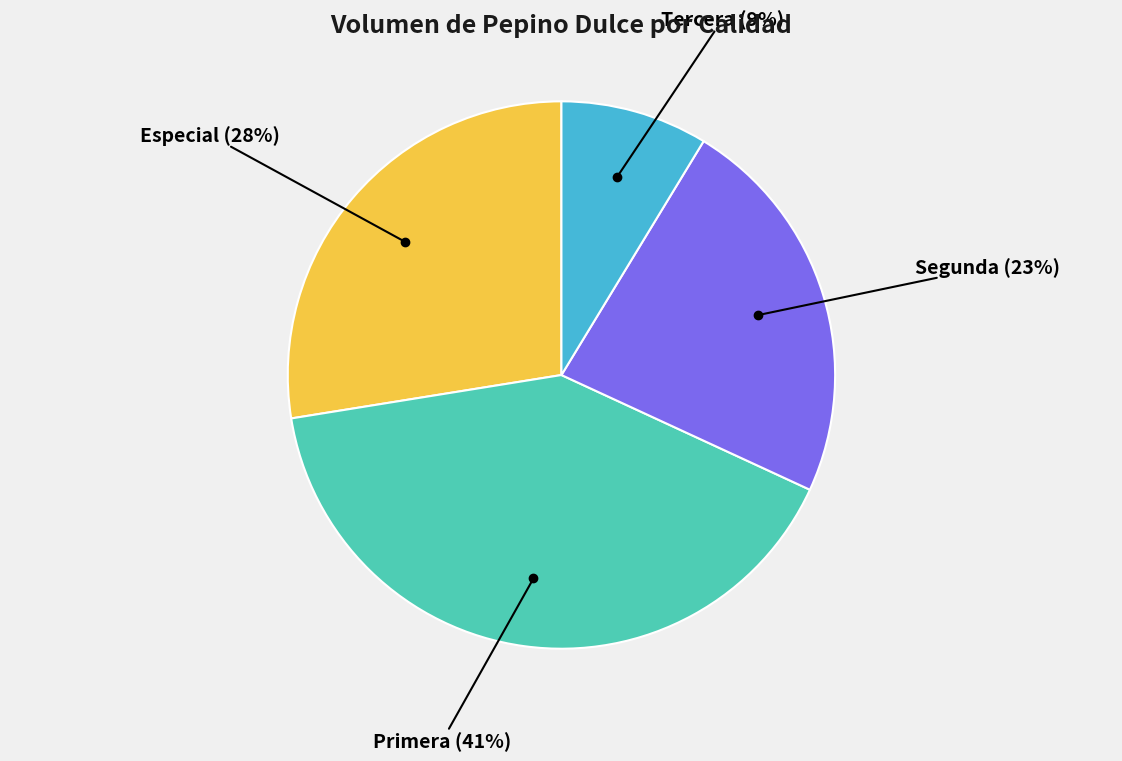

To the nearest percent, what is the average slice percentage?

25%